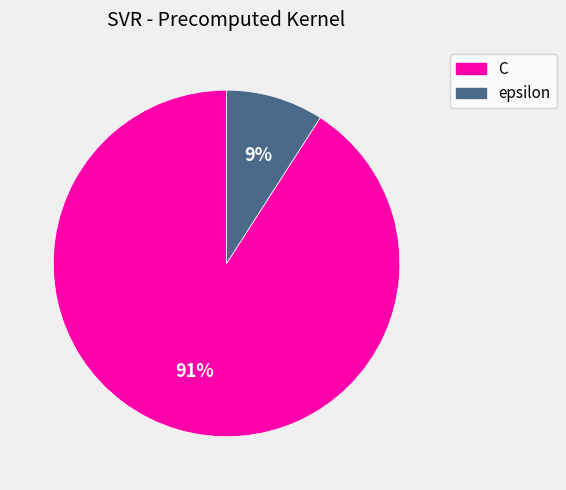

Rank the categories by value from highest to lowest.

C, epsilon